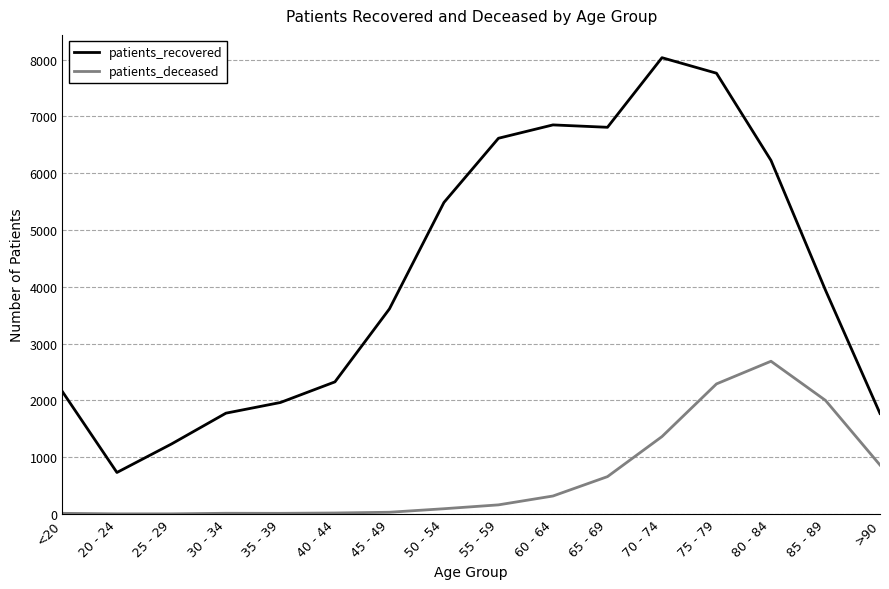

The value of patients_recovered at 65 - 69 is 6807. True or false?

True